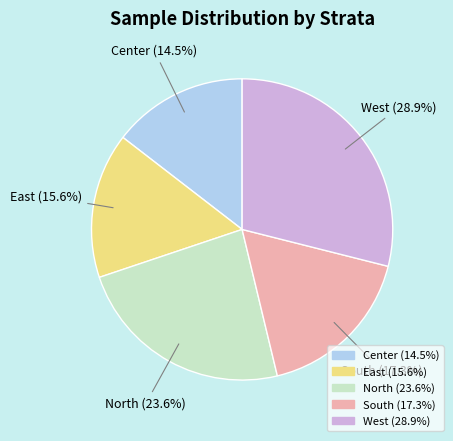

Combined, do Center and North account for over 50%?

No